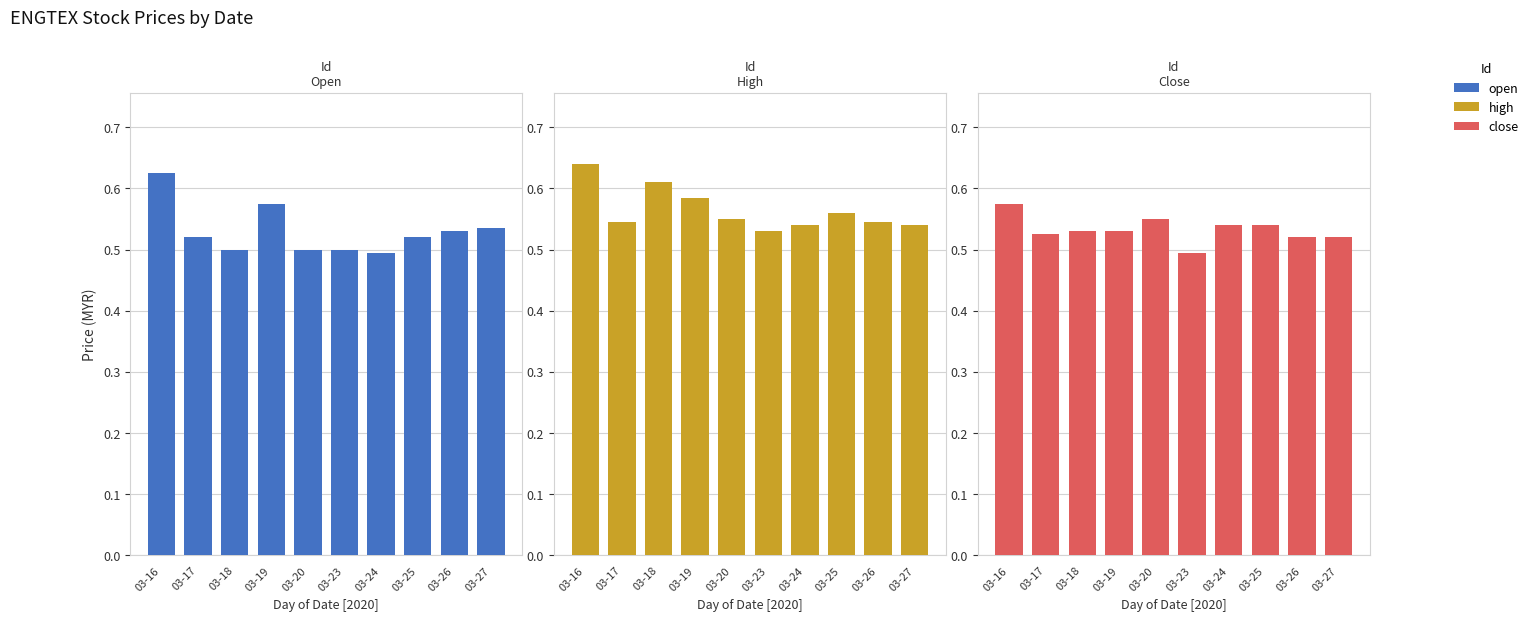

The value of close at 03-17 is 0.7. True or false?

False